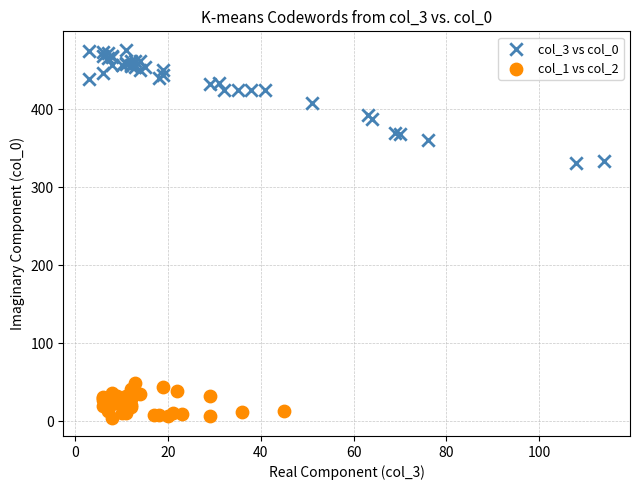

Which series contains the lowest Y value?

col_1 vs col_2